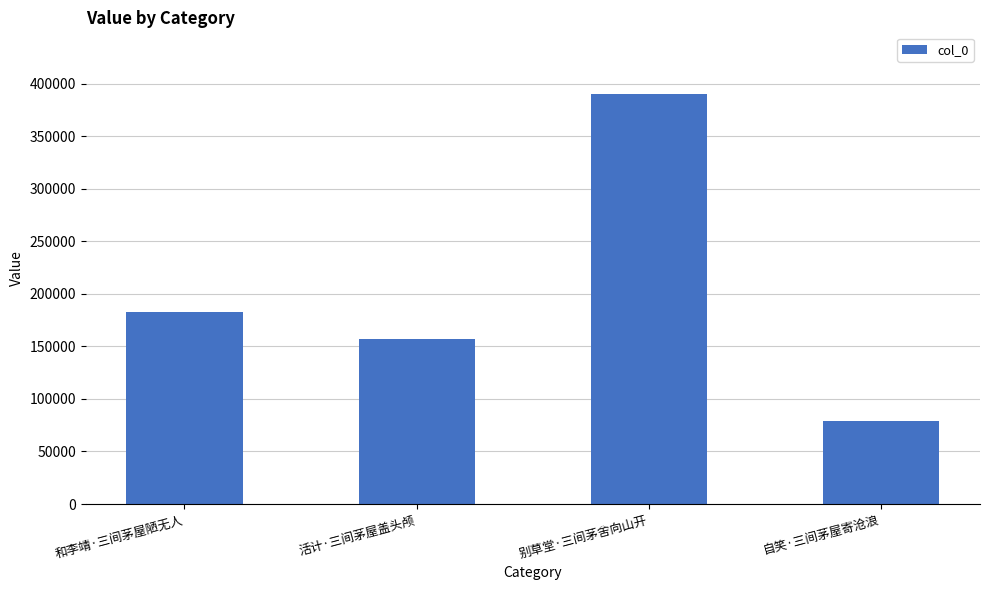

Is it true that the value at 活计·三间茅屋盖头颅 is 157330?

True